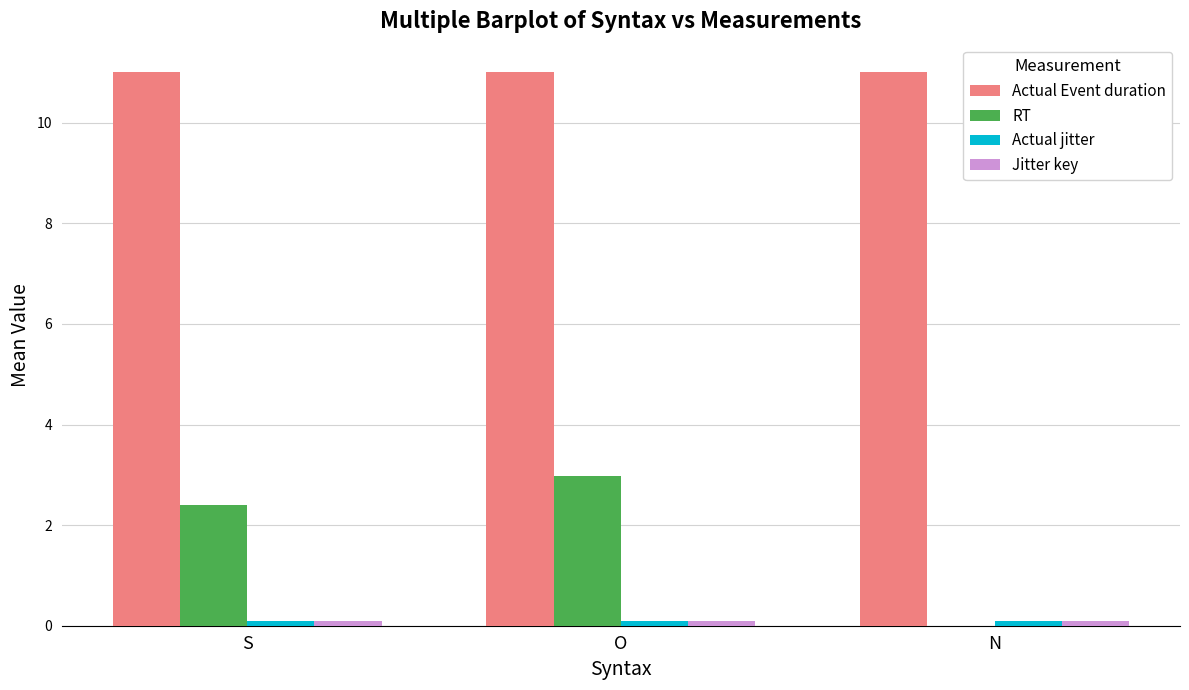

What is the approximate value of Jitter key at N?

0.1